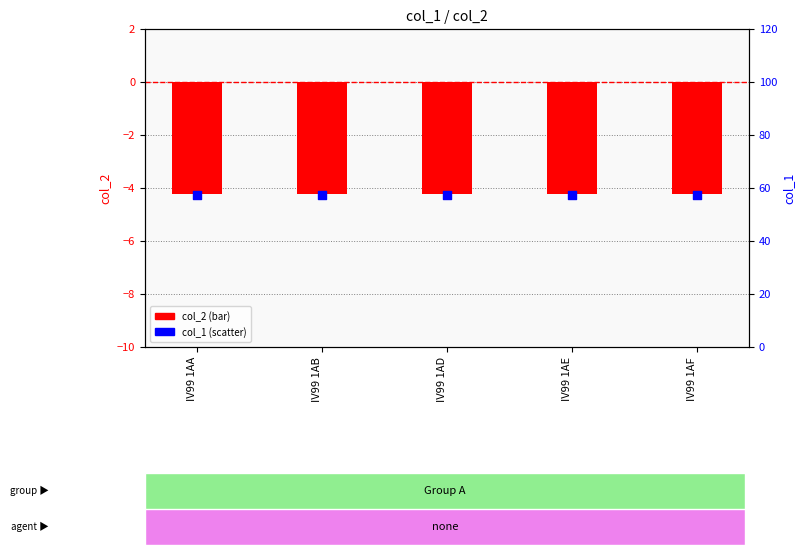

Which series has the largest total across all categories?

col_1